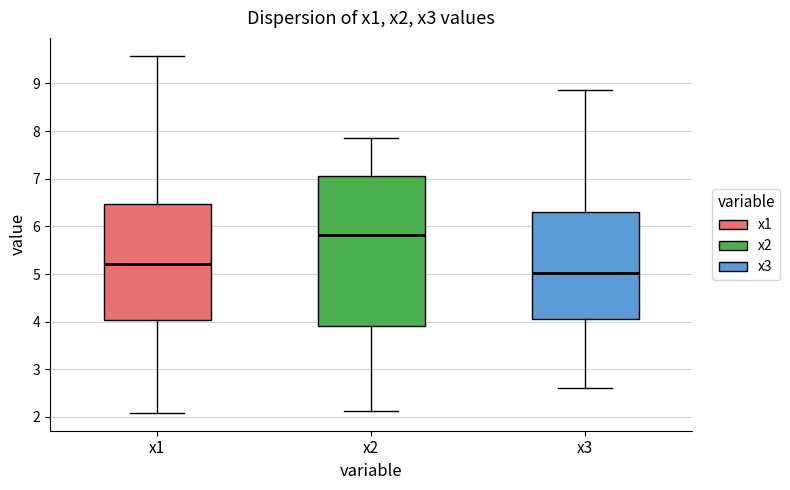

Which box has the highest median line?

x2